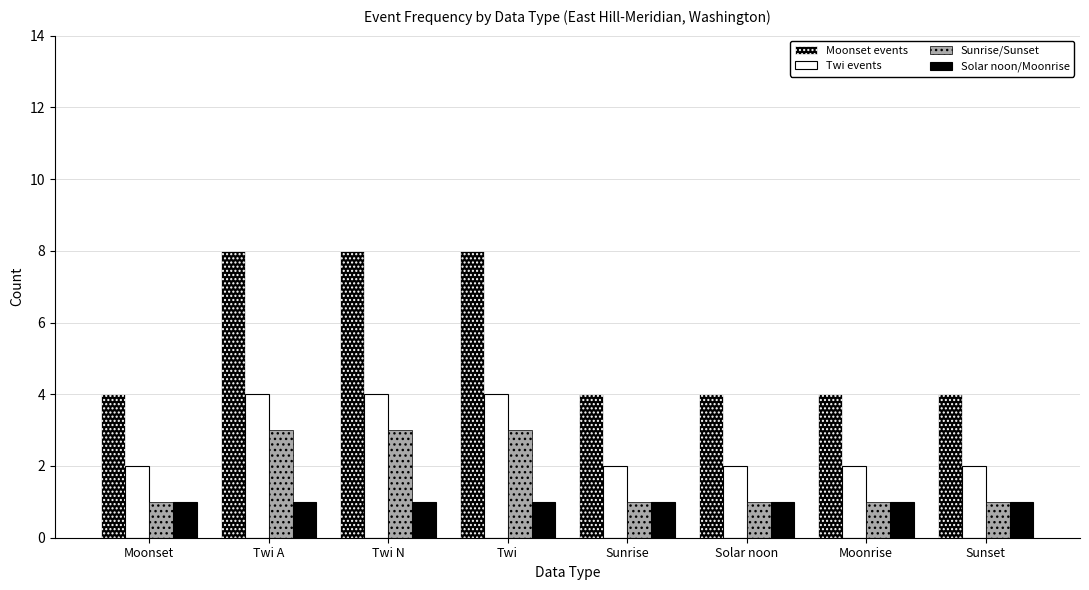

Count the Sunrise/Sunset values in the range 1 to 3.

8